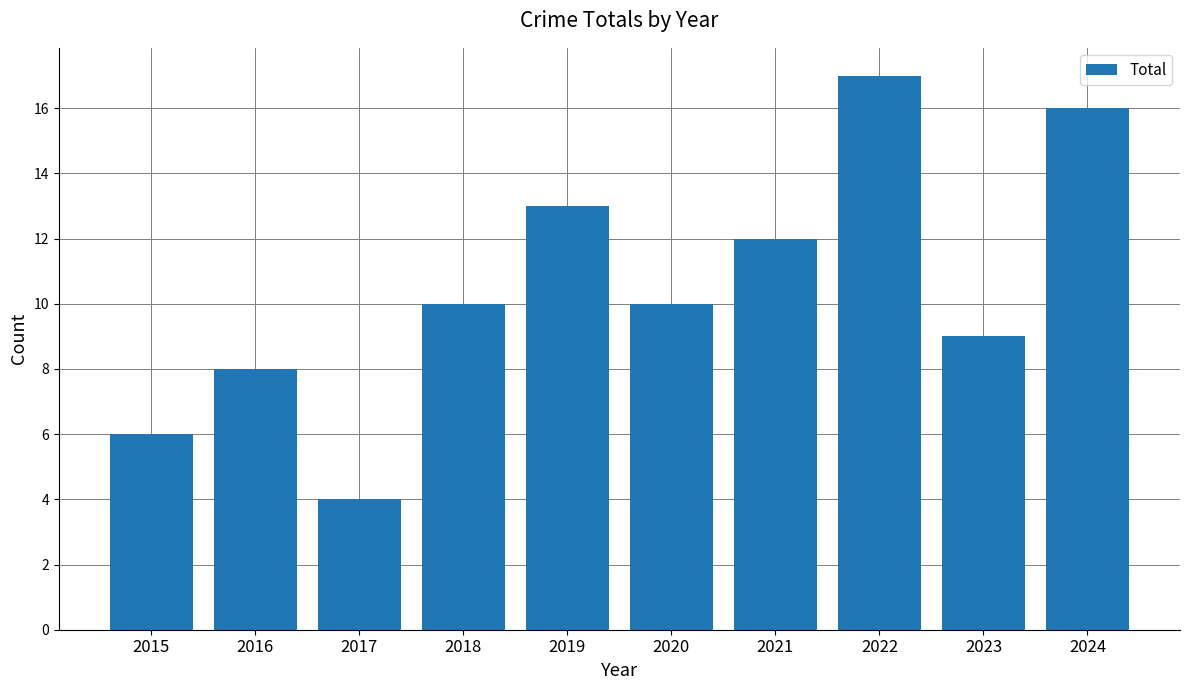

Which label corresponds to the smallest value in the chart?

2017